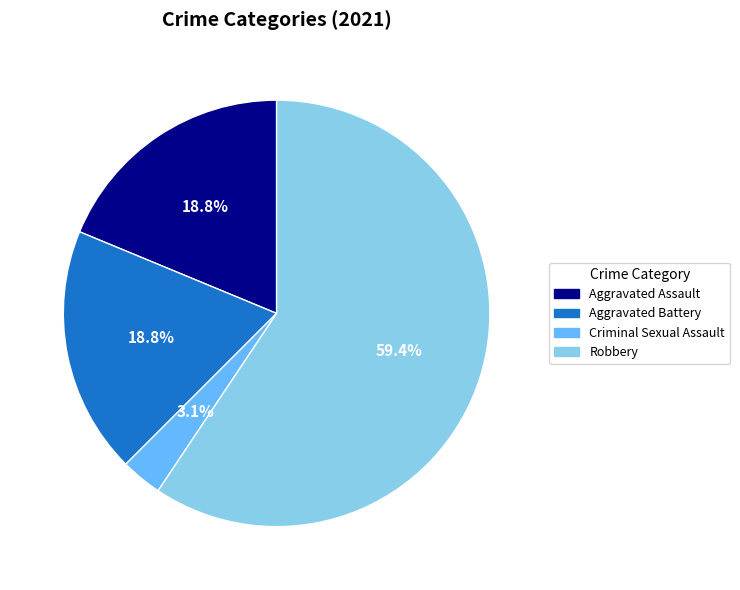

To the nearest percent, what is the difference between the Criminal Sexual Assault and Robbery slice percentages?

56%